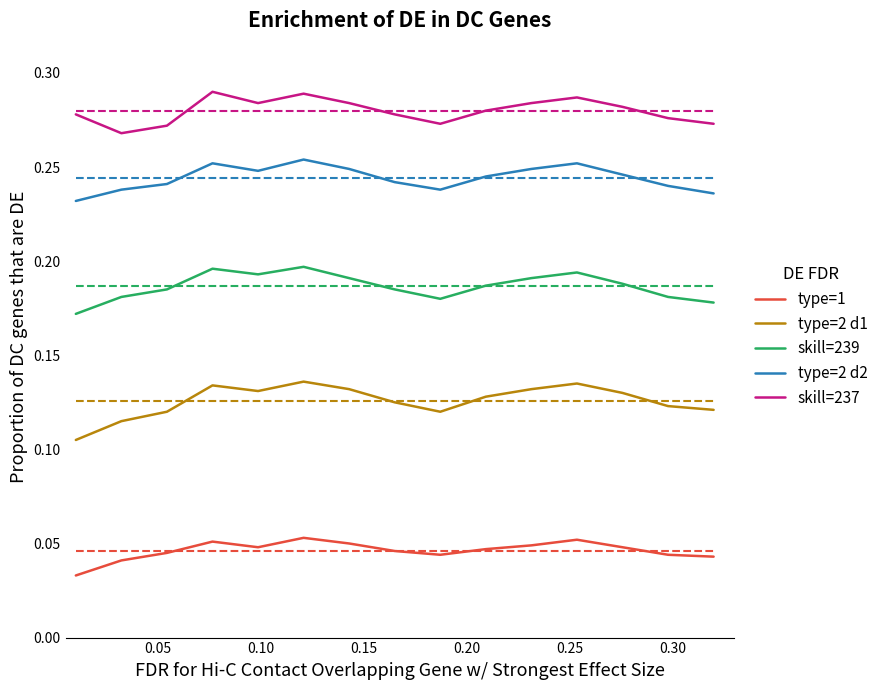

In skill=239, how many points are lower than both neighbors (excluding endpoints)?

2